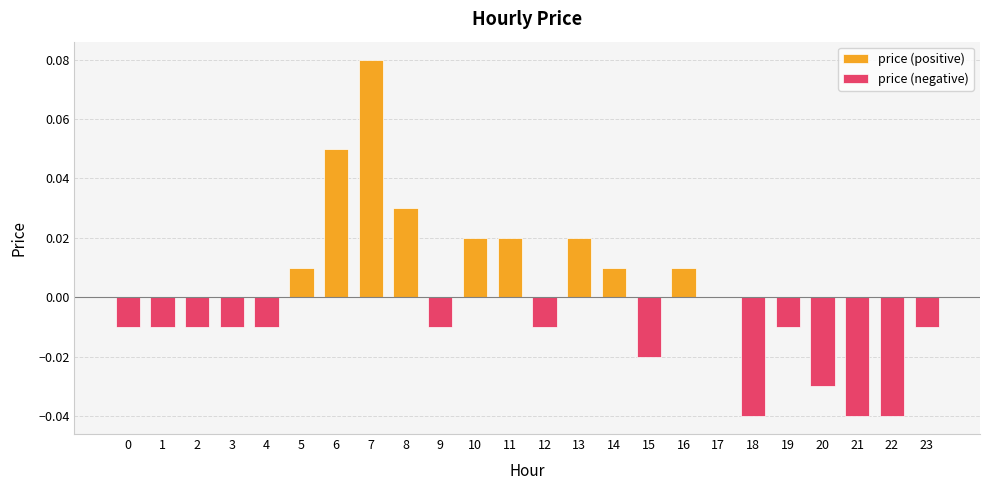

What is the difference between the second highest and minimum values in the price (positive) series?

0.1